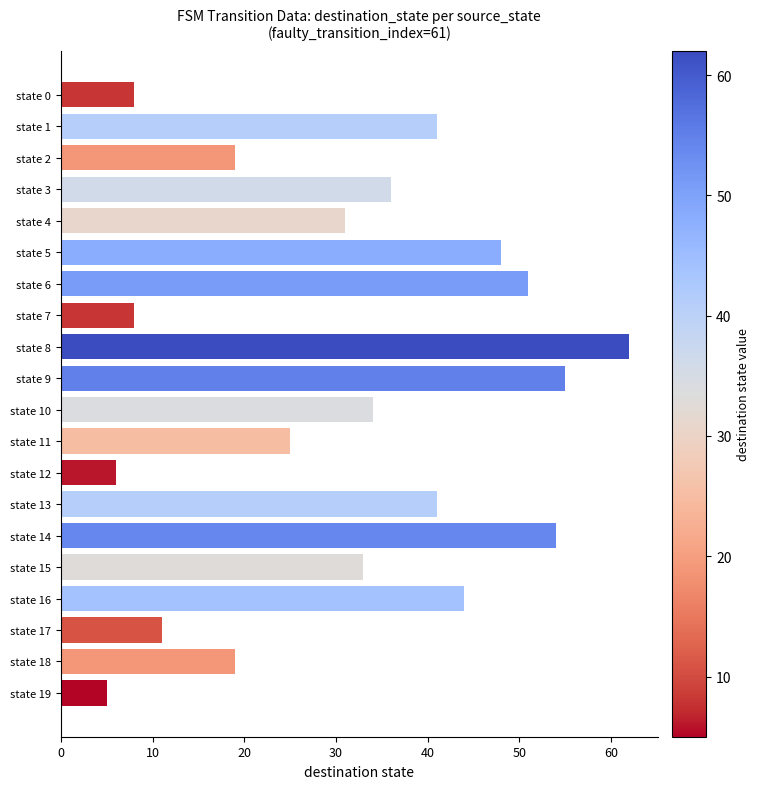

What is the change in value from state 12 to state 16?

+38